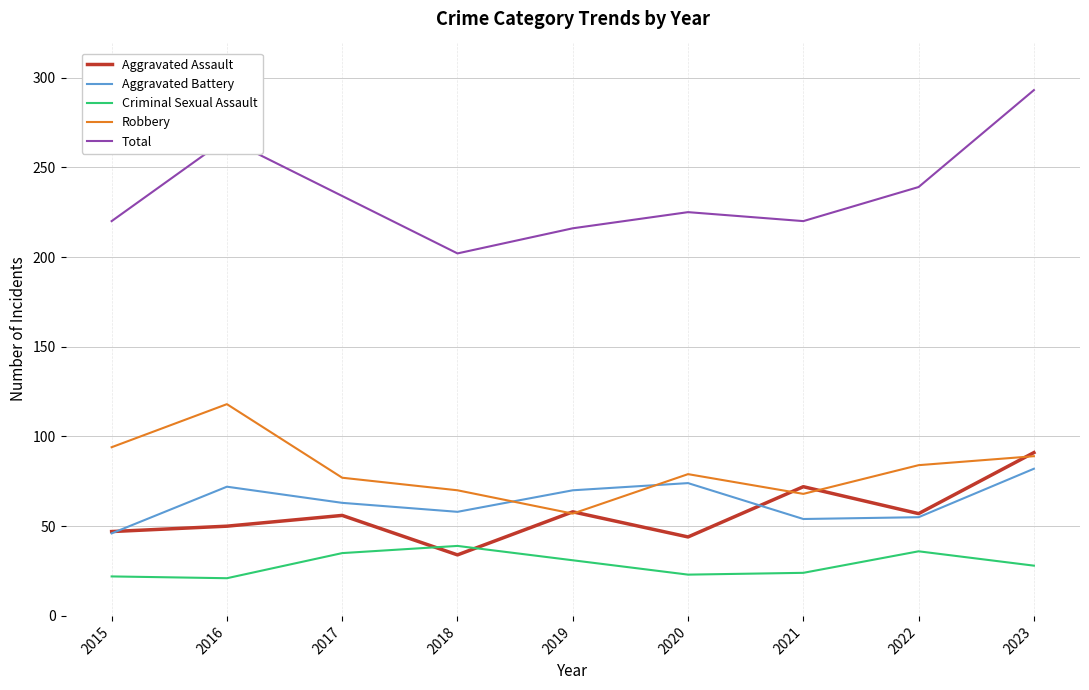

What is the approximate value of Aggravated Battery at 2023?

82